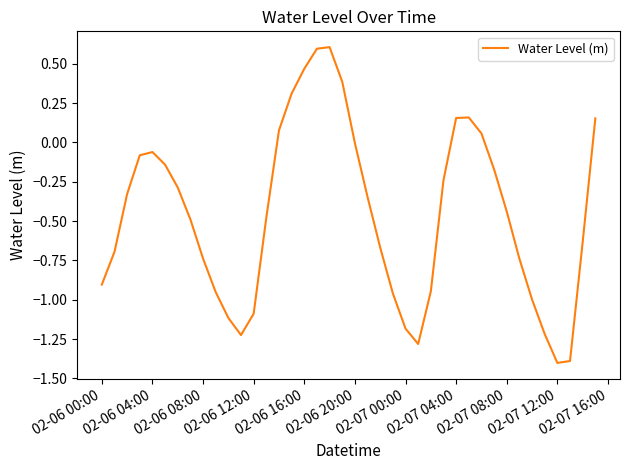

What is the greatest value displayed?

0.6